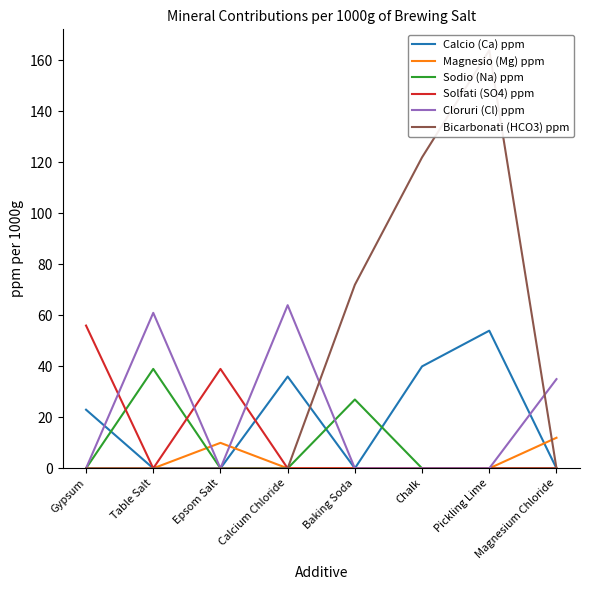

In Magnesio (Mg) ppm, how many points are higher than both neighbors (excluding endpoints)?

1